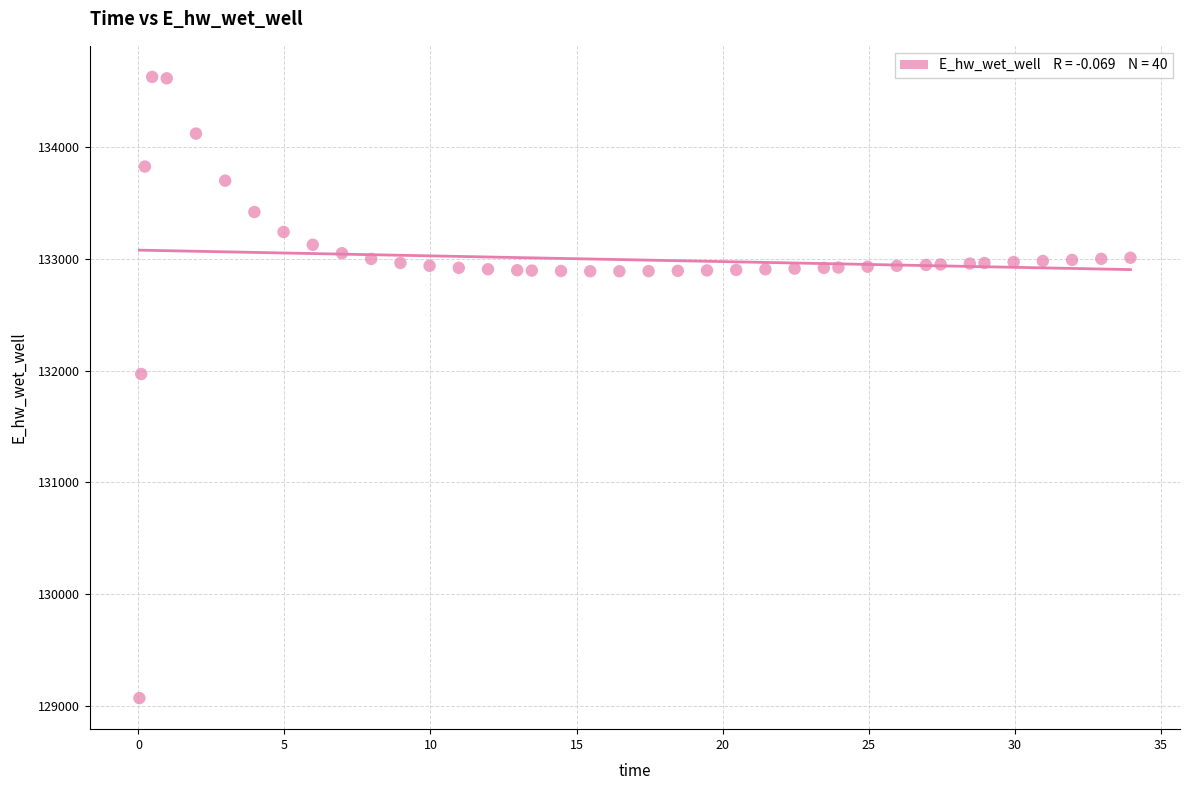

What is the range of X values (max minus min)?

33.9